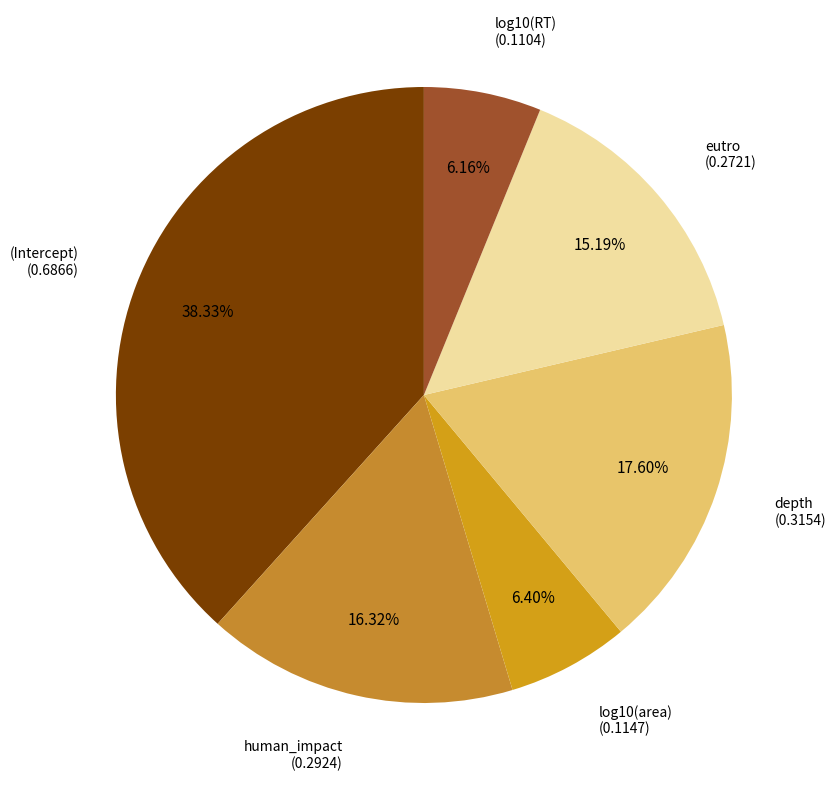

What is the largest slice in the pie chart?

(Intercept)